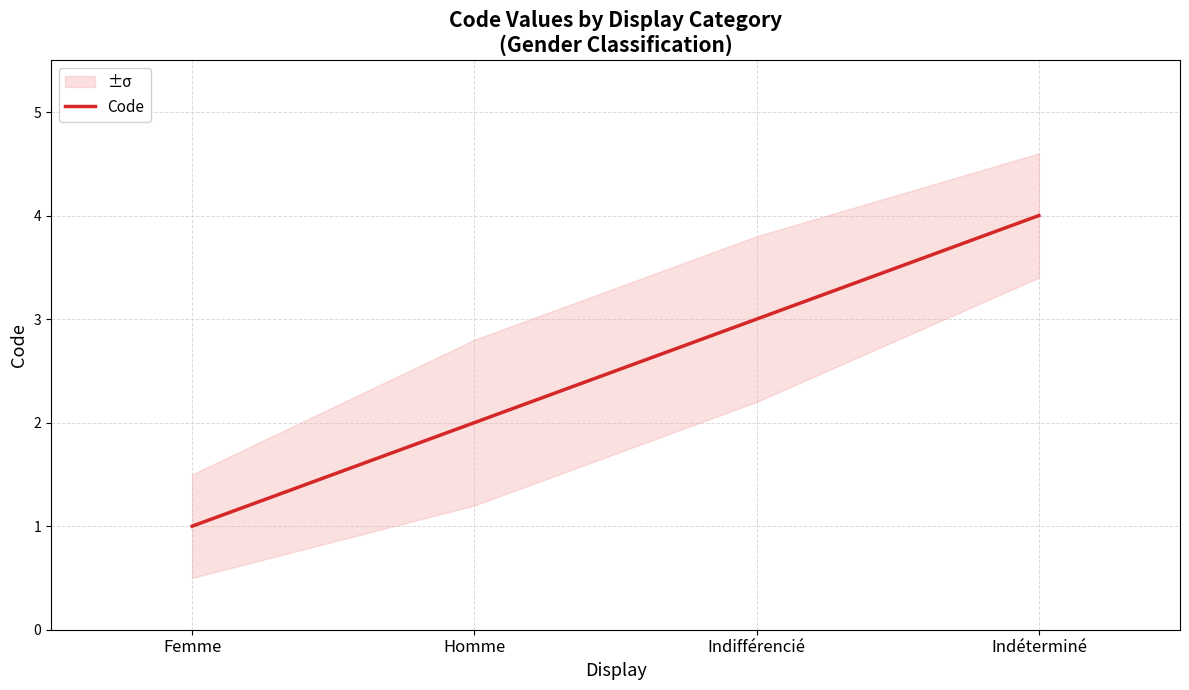

What position from the left is Indifférencié?

3